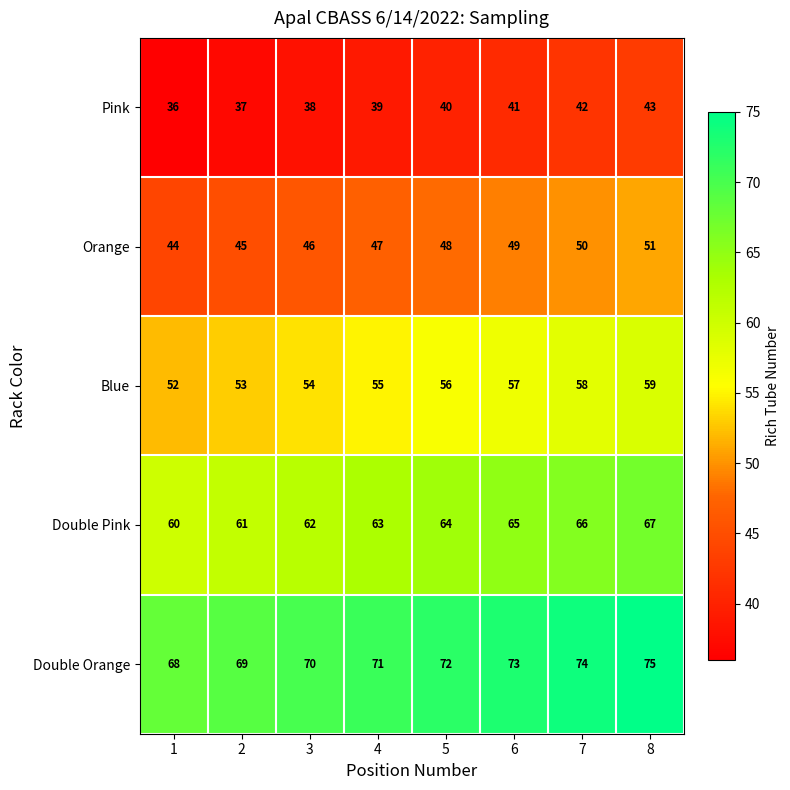

At which category is the sum across all series the highest?

8